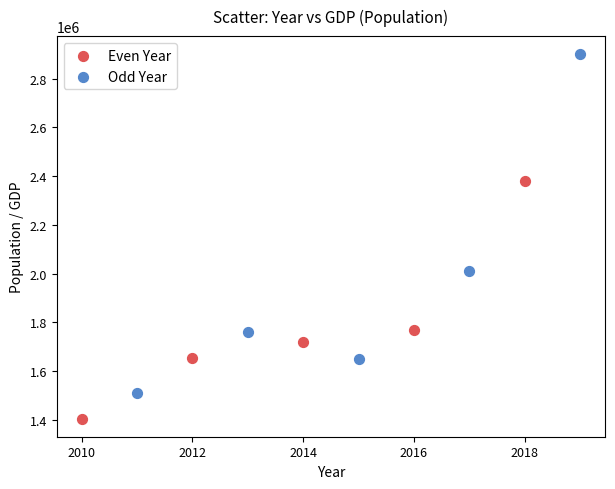

Which series reaches the minimum Y coordinate?

Even Year